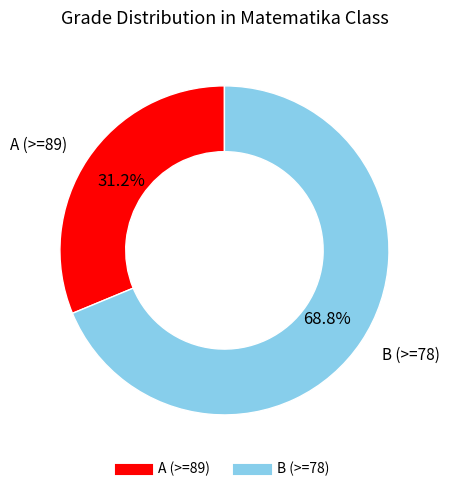

How many segments does this pie chart have?

2